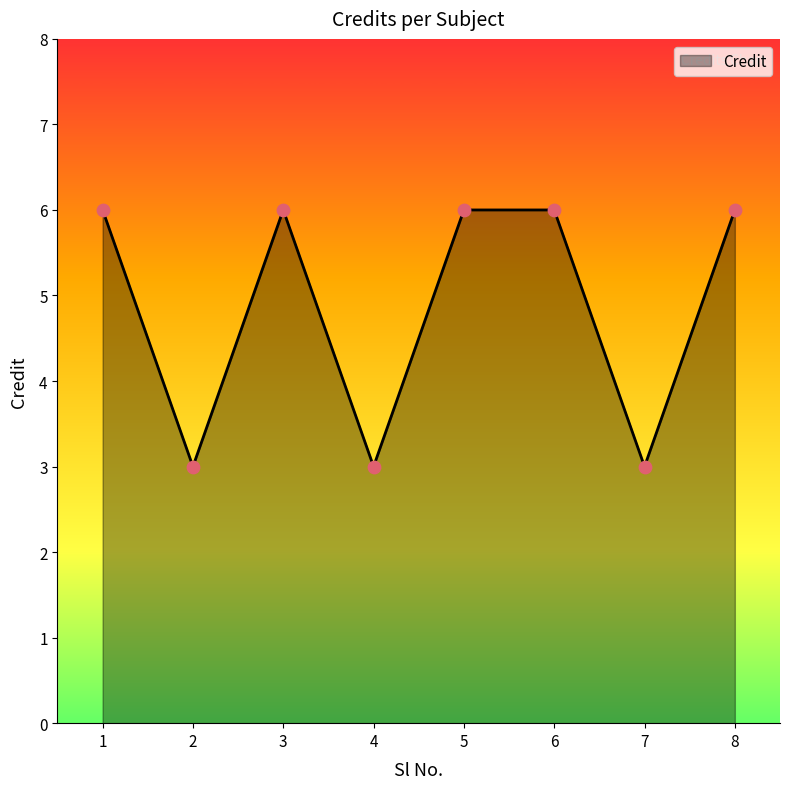

Which has a higher value, 7 or 5?

5